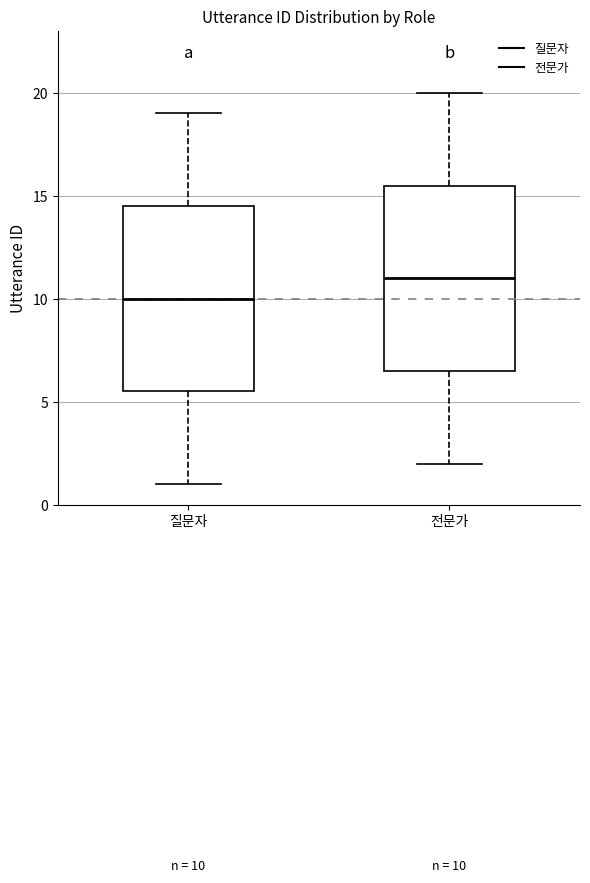

Which box has the highest median line?

전문가